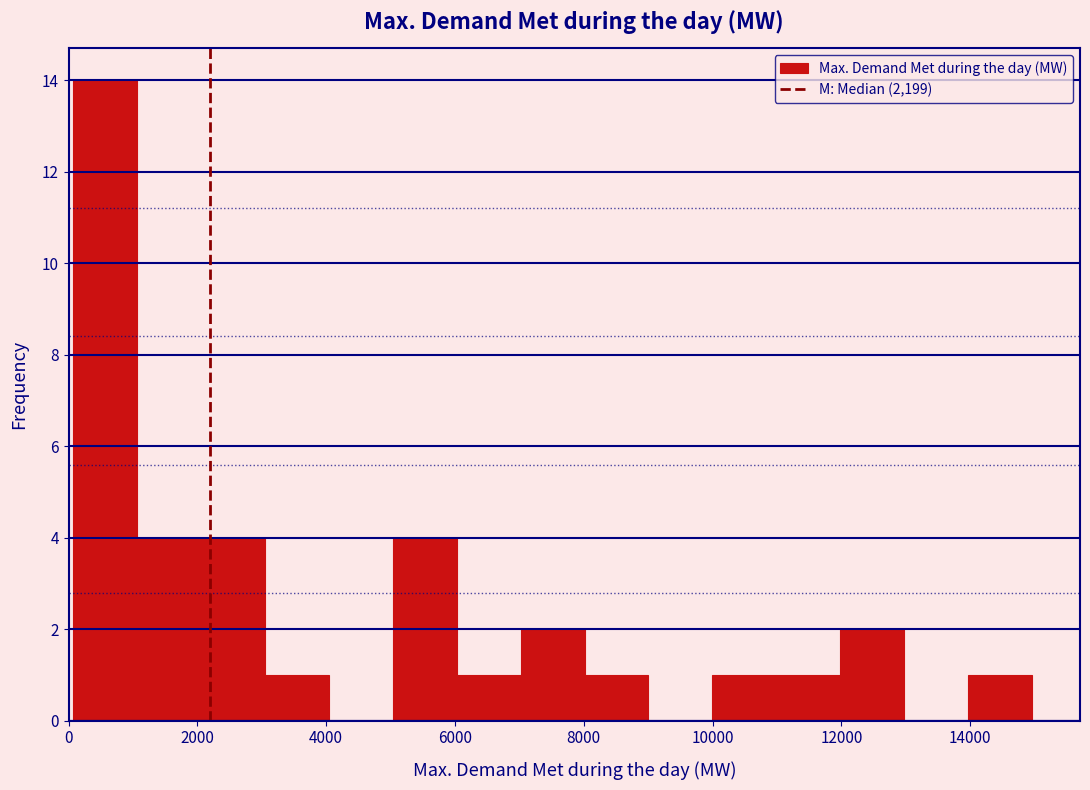

Reading left to right, transcribe this chart: for each bar, give the range it covers on the x-axis and its height. Neither the bar edges nor the heights are printed on the chart, so give them approximately, as read against the axes.

0 to 1000: 14
1000 to 2000: 4
2000 to 3000: 4
3000 to 4000: 1
4000 to 5000: 0
5000 to 6000: 4
6000 to 7000: 1
7000 to 8000: 2
8000 to 9000: 1
9000 to 10000: 0
10000 to 11000: 1
11000 to 12000: 1
12000 to 13000: 2
13000 to 14000: 0
14000 to 15000: 1